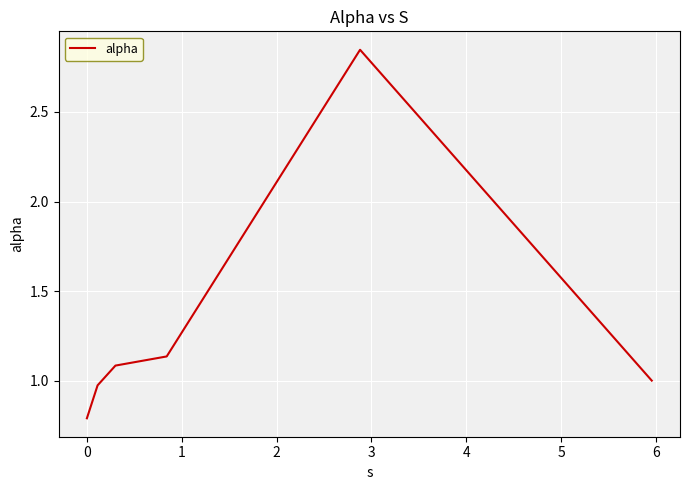

True or false: there are more than 1 points higher than both neighbors.

False